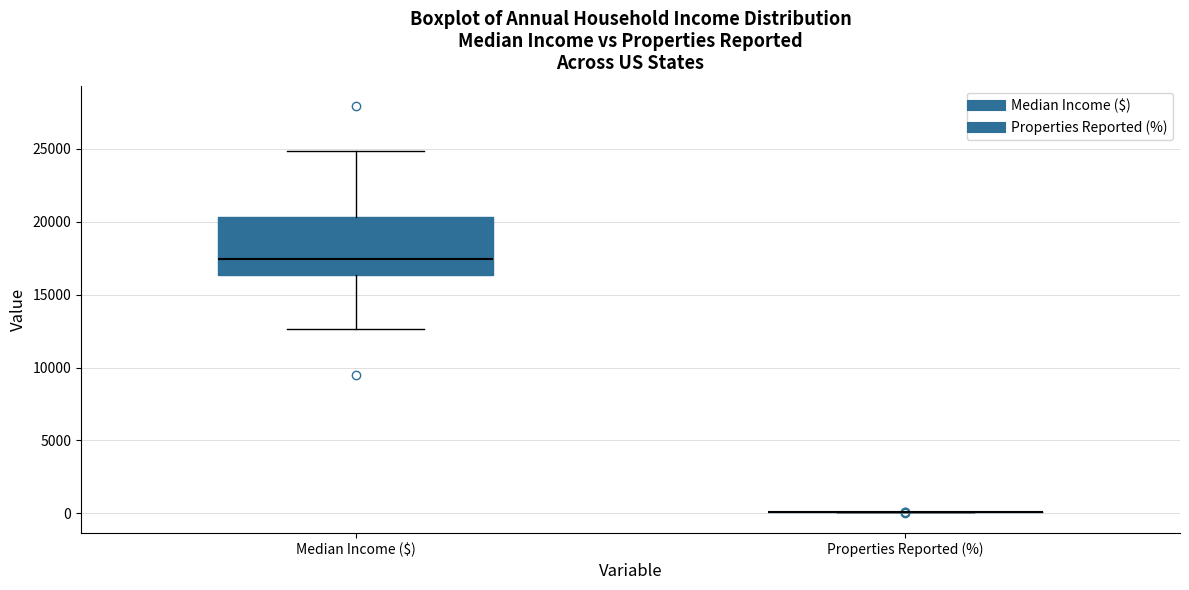

Which box is the tallest, from its lower edge to its upper edge?

Median Income ($)